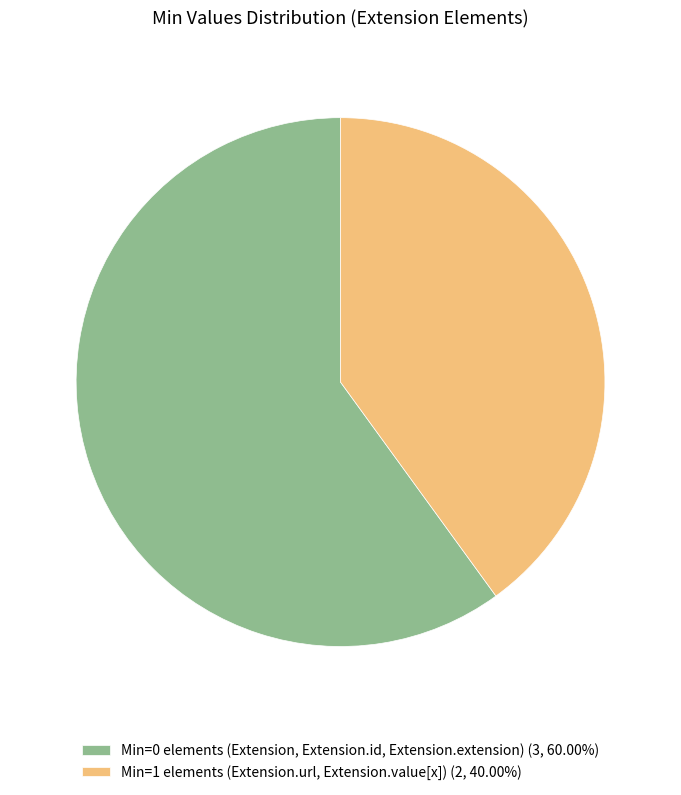

How many slices are in this pie chart?

2